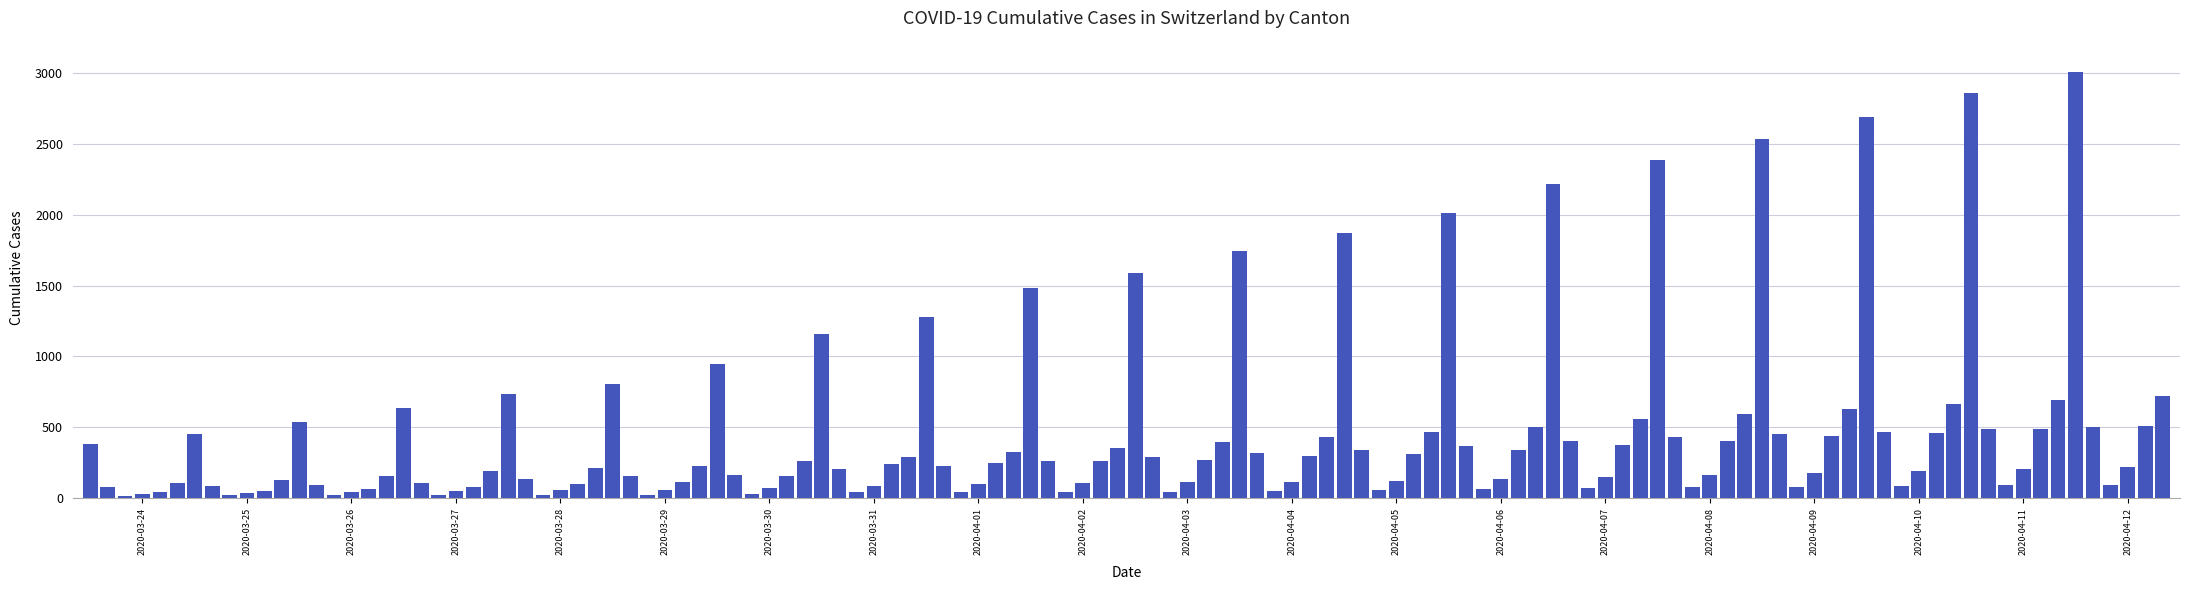

What is the smallest value displayed?

12